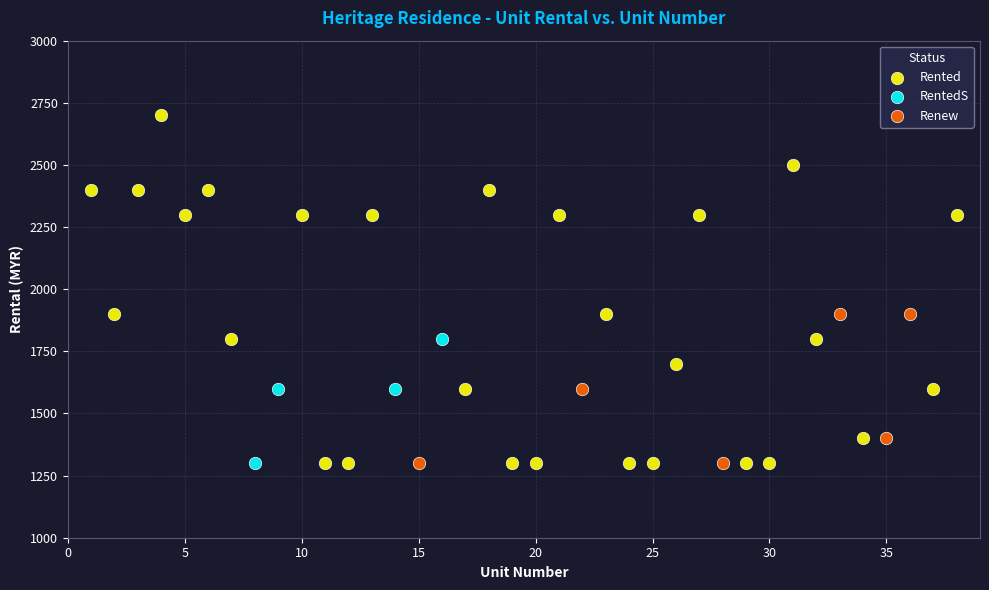

Which series has the largest Y range (max minus min)?

Rented